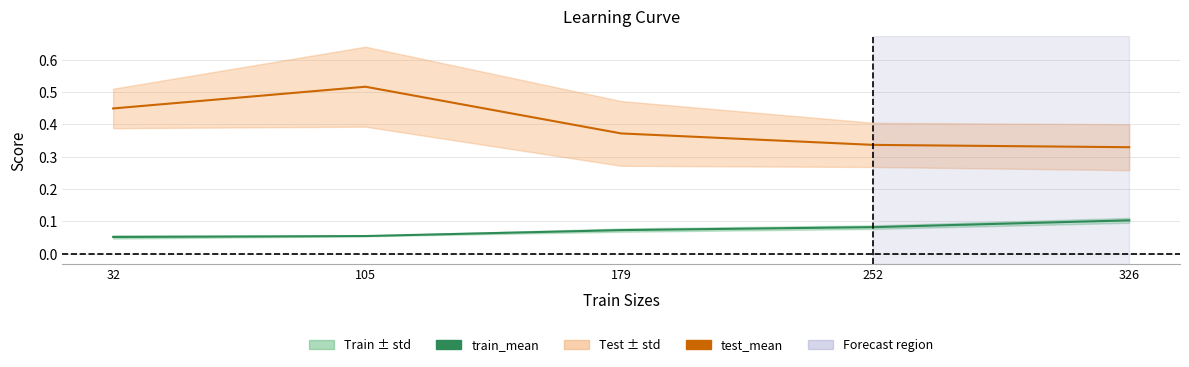

At which category is the sum across all series the highest?

105